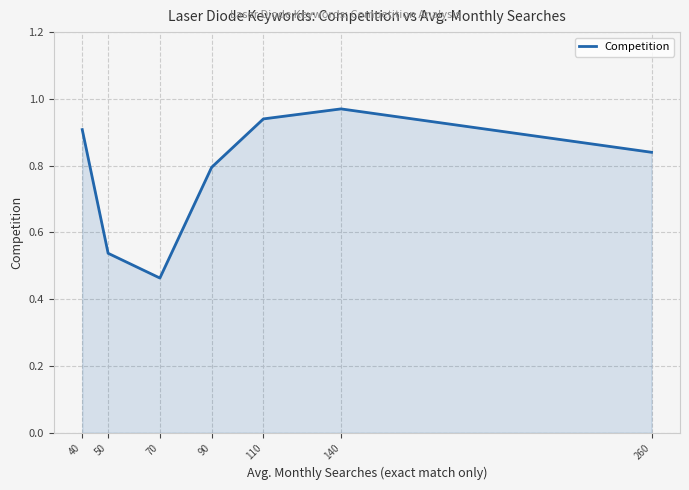

Rank the categories by value from lowest to highest.

70, 50, 90, 260, 40, 110, 140